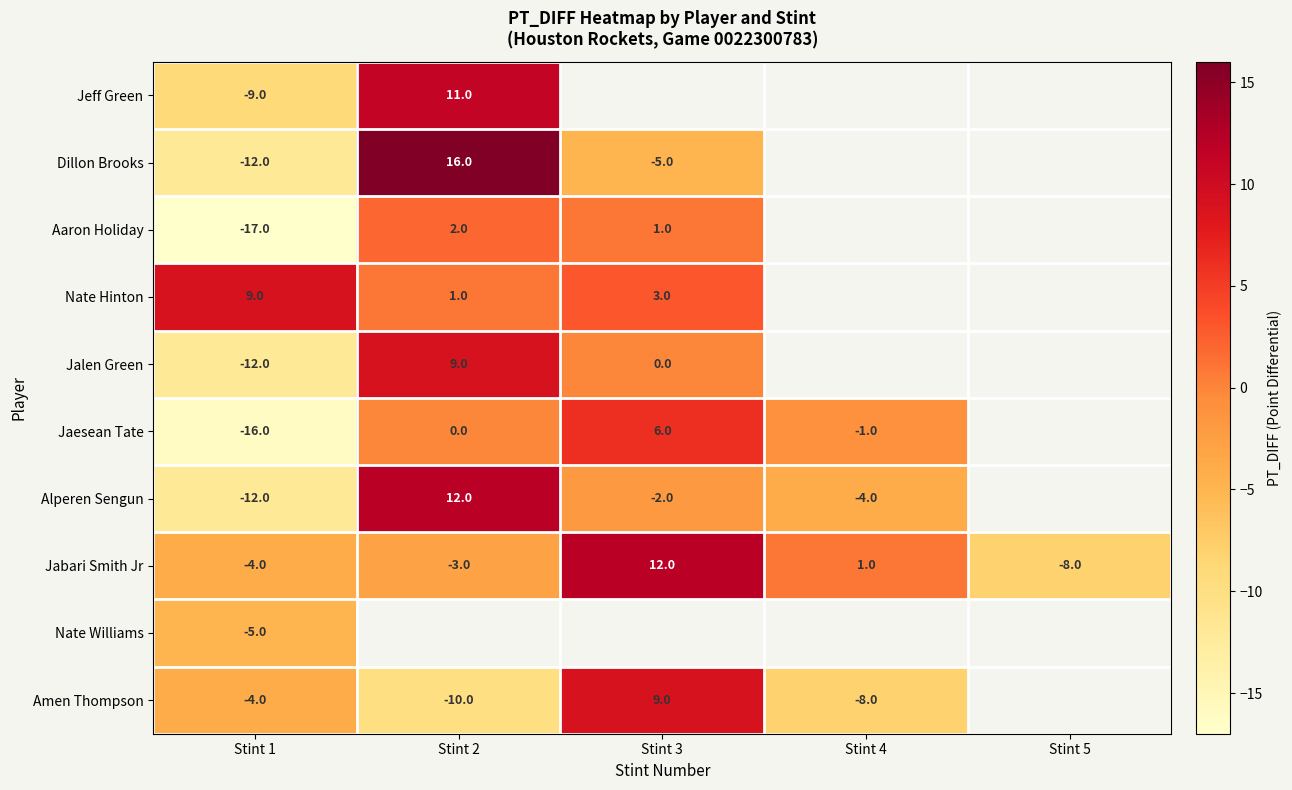

How many values in Jabari Smith Jr are above zero?

2